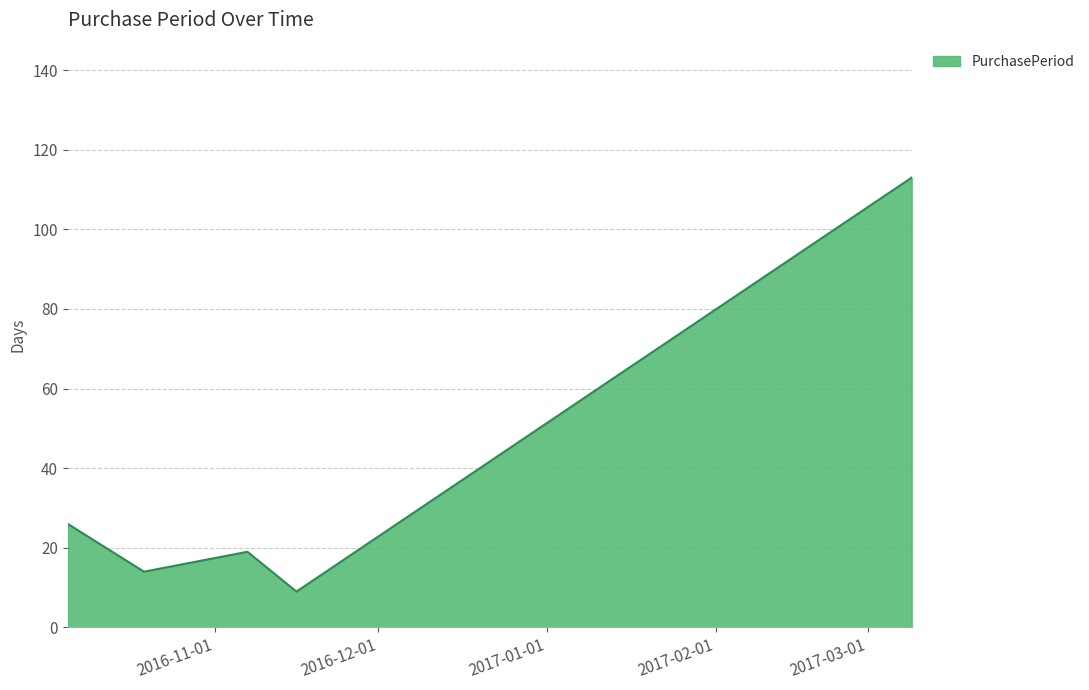

What is the smallest value displayed?

9